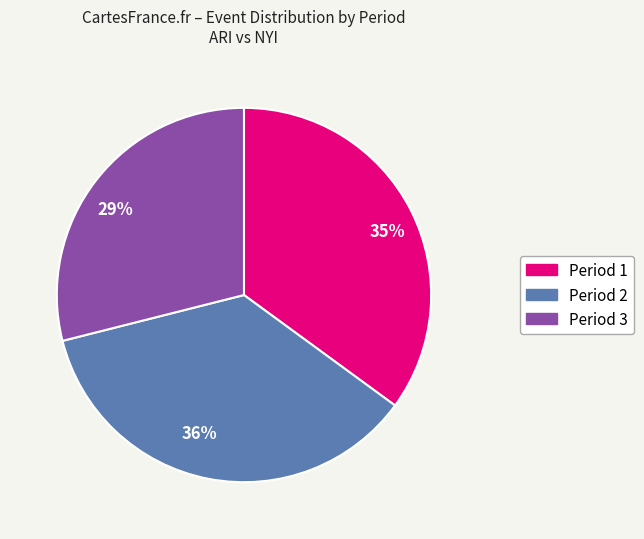

Rank the categories by value from highest to lowest.

36%, 35%, 29%